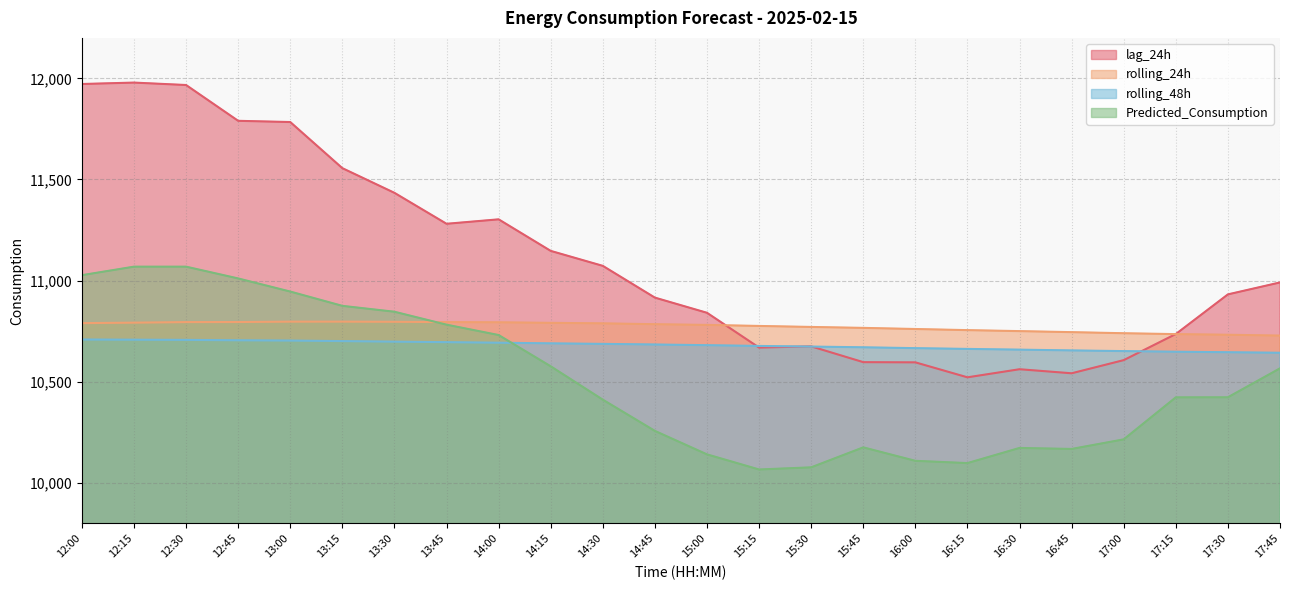

Where do lag_24h and rolling_24h first cross each other?

15:00 and 15:15